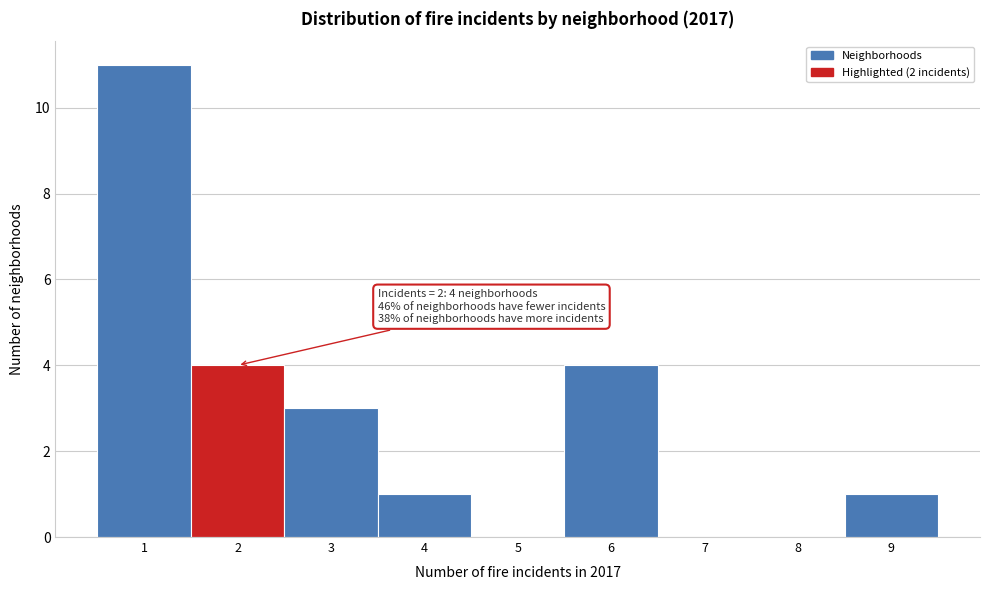

Which range on the x-axis has the tallest bar?

0.5 to 1.5